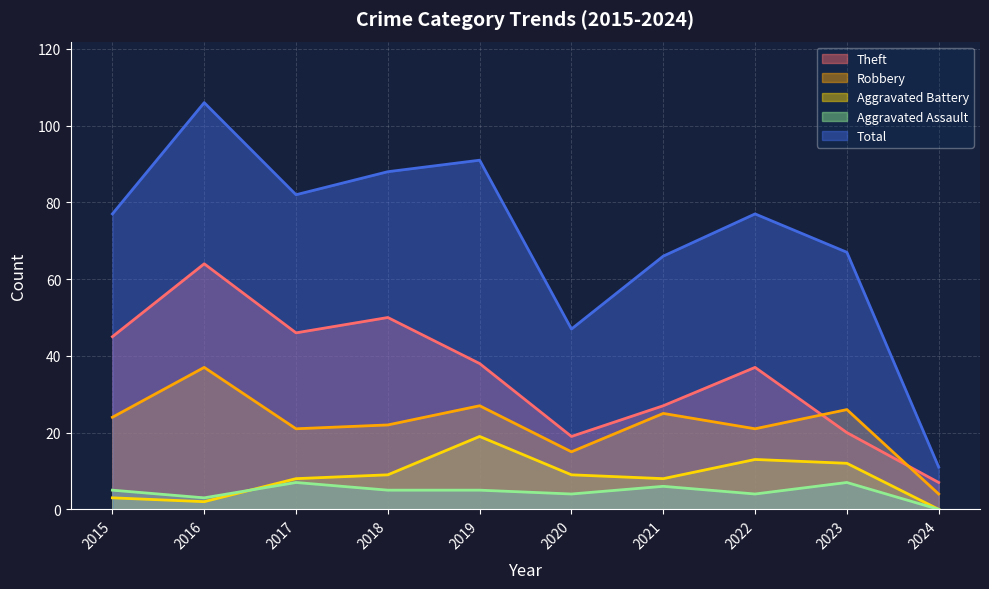

At how many categories does at least one series exceed 59?

8